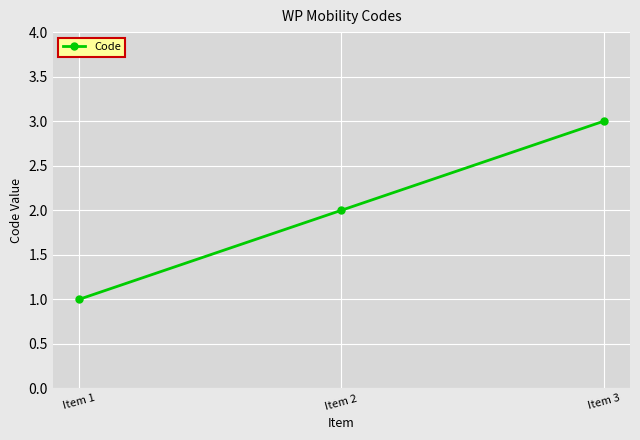

List the labels in order of value, smallest first.

Item 1, Item 2, Item 3